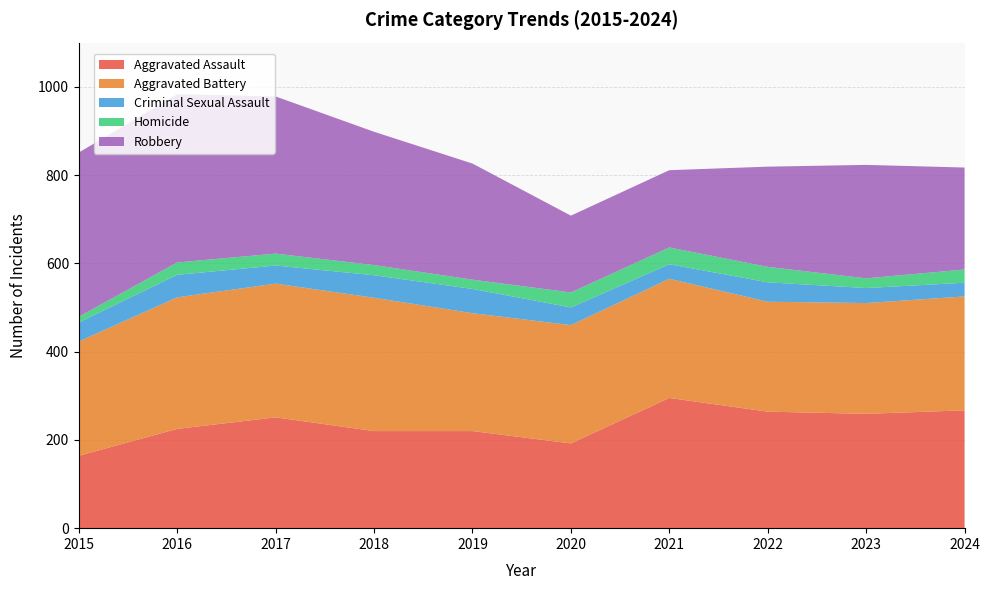

Reading left to right, what are all the values shown in this chart?

Aggravated Assault: 2015=164	2016=225	2017=251	2018=220	2019=220	2020=192	2021=295	2022=264	2023=259	2024=267
Aggravated Battery: 2015=259	2016=298	2017=303	2018=302	2019=267	2020=268	2021=270	2022=249	2023=251	2024=258
Criminal Sexual Assault: 2015=43	2016=51	2017=41	2018=51	2019=55	2020=40	2021=33	2022=44	2023=34	2024=31
Homicide: 2015=13	2016=28	2017=27	2018=23	2019=21	2020=34	2021=38	2022=35	2023=22	2024=30
Robbery: 2015=372	2016=381	2017=356	2018=302	2019=263	2020=174	2021=175	2022=227	2023=257	2024=231